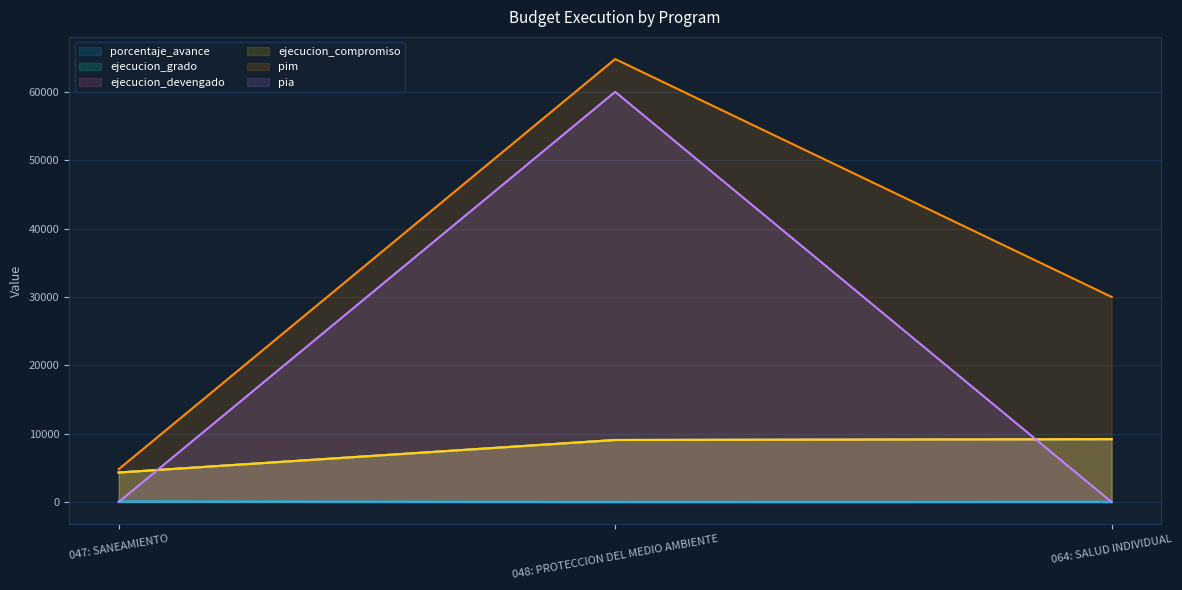

Which has a higher value, 047: SANEAMIENTO or 064: SALUD INDIVIDUAL?

047: SANEAMIENTO